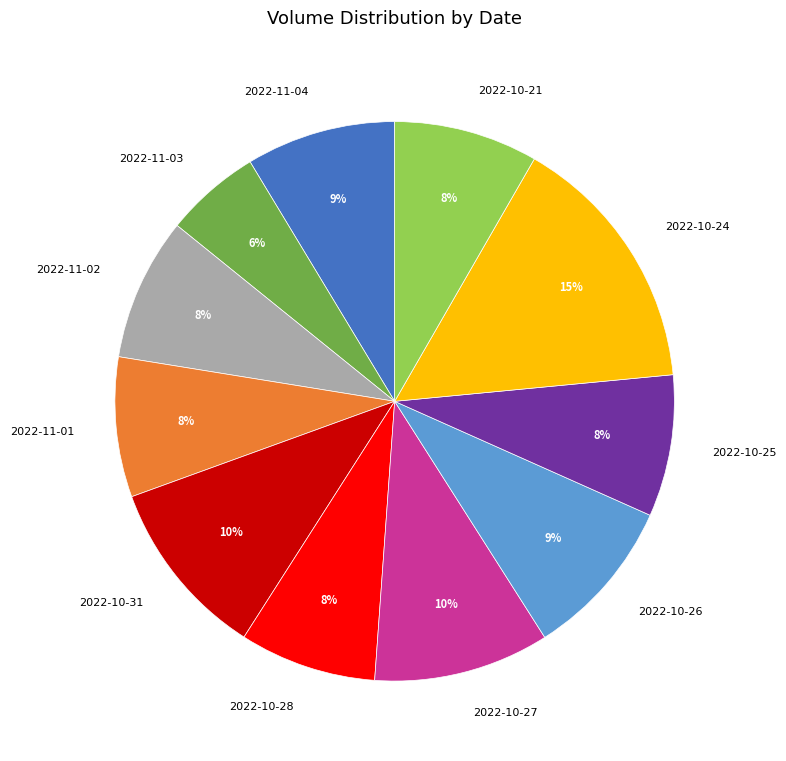

What is the smallest slice in the pie chart?

2022-11-03